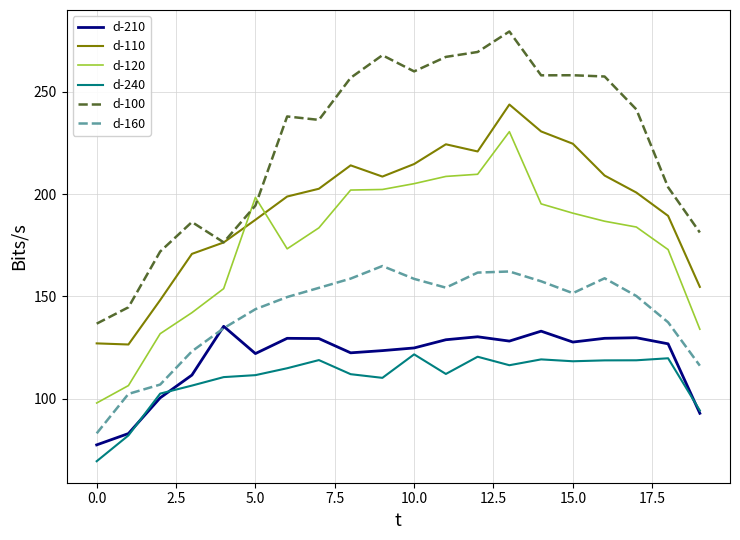

What is the lowest value of the d-210 series?

77.4